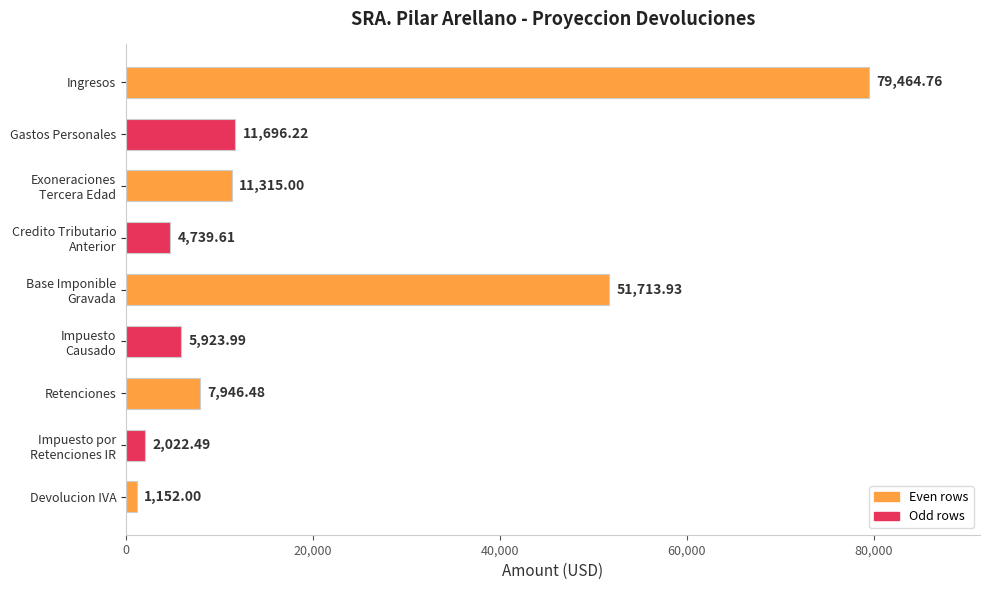

List the labels in order of value, smallest first.

Devolucion IVA, Impuesto por
Retenciones IR, Credito Tributario
Anterior, Impuesto
Causado, Retenciones, Exoneraciones
Tercera Edad, Gastos Personales, Base Imponible
Gravada, Ingresos